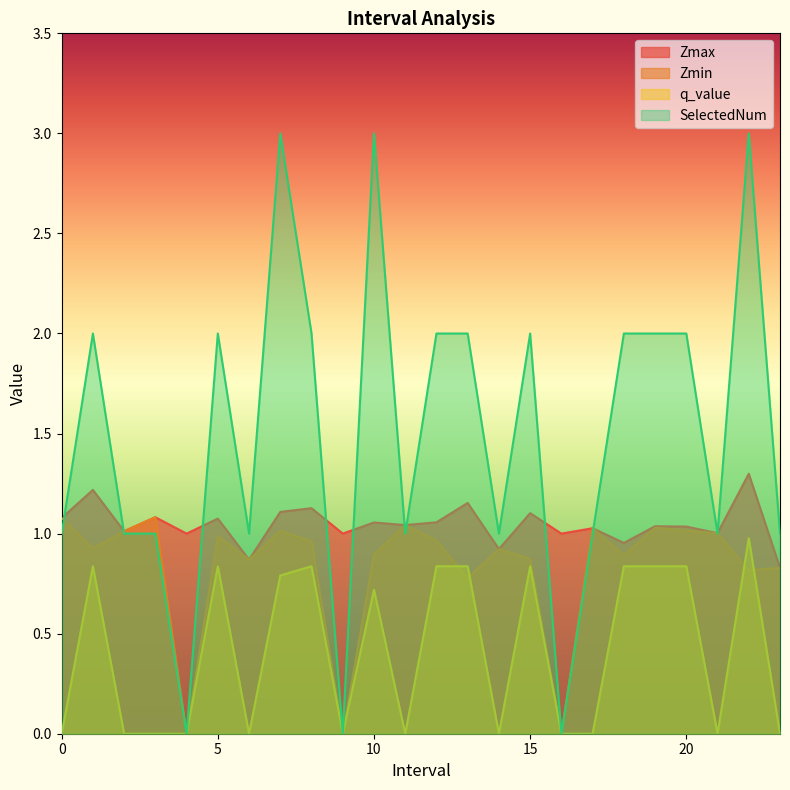

Reading right to left, transcribe all the data shown in this chart.

Zmax: 23=0.8	22=1.3	21=1.0	20=1.0	19=1.0	18=1.0	17=1.0	16=1.0	15=1.1	14=0.9	13=1.2	12=1.1	11=1.0	10=1.1	9=1.0	8=1.1	7=1.1	6=0.9	5=1.1	4=1.0	3=1.1	2=1.0	1=1.2	0=1.1
Zmin: 23=0.8	22=0.8	21=1.0	20=1.0	19=1.0	18=0.9	17=1.0	16=0.0	15=0.9	14=0.9	13=0.8	12=1.0	11=1.0	10=0.9	9=0.0	8=1.0	7=1.0	6=0.9	5=1.0	4=0.0	3=1.1	2=1.0	1=0.9	0=1.1
q_value: 23=0.0	22=1.0	21=0.0	20=0.8	19=0.8	18=0.8	17=0.0	16=0.0	15=0.8	14=0.0	13=0.8	12=0.8	11=0.0	10=0.7	9=0.0	8=0.8	7=0.8	6=0.0	5=0.8	4=0.0	3=0.0	2=0.0	1=0.8	0=0.0
SelectedNum: 23=1.0	22=3.0	21=1.0	20=2.0	19=2.0	18=2.0	17=1.0	16=0.0	15=2.0	14=1.0	13=2.0	12=2.0	11=1.0	10=3.0	9=0.0	8=2.0	7=3.0	6=1.0	5=2.0	4=0.0	3=1.0	2=1.0	1=2.0	0=1.0